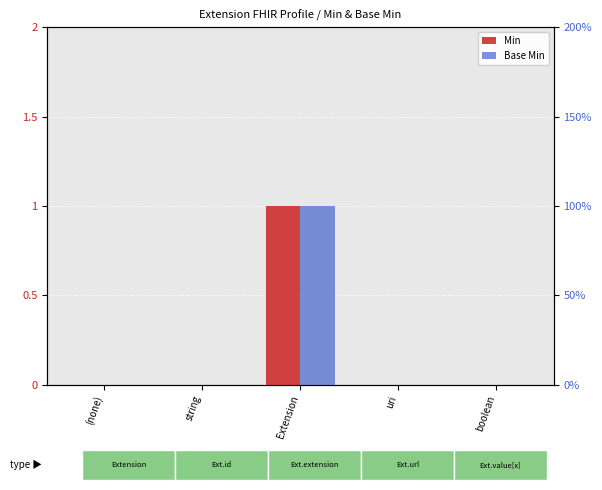

Reading right to left, extract all data points from this chart.

Min: 0	0	1	0	0
Base Min: 0	0	1	0	0